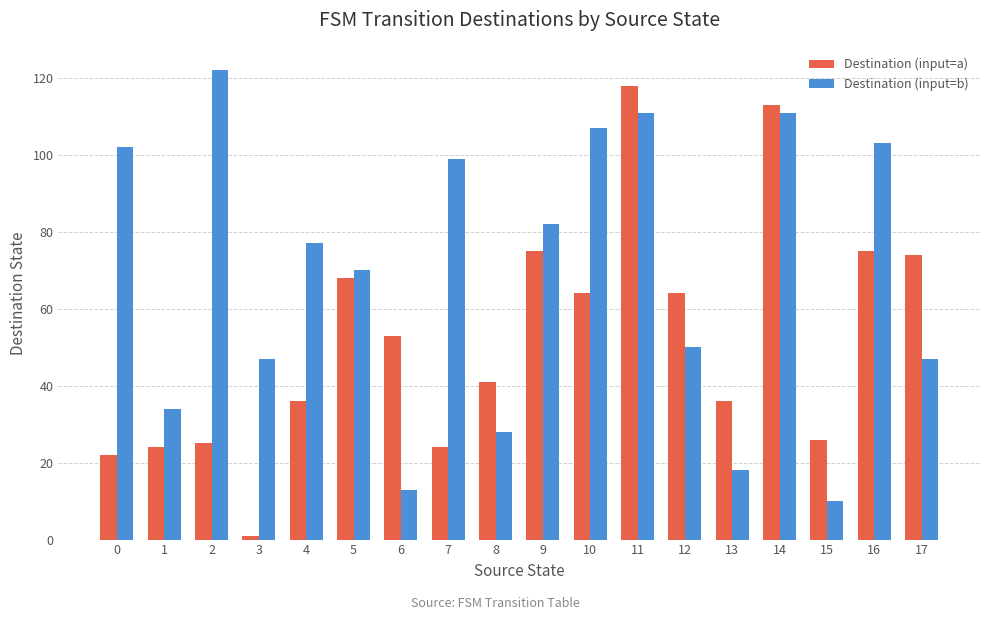

True or false: Destination (input=b) has a value of 99 at 7.

True